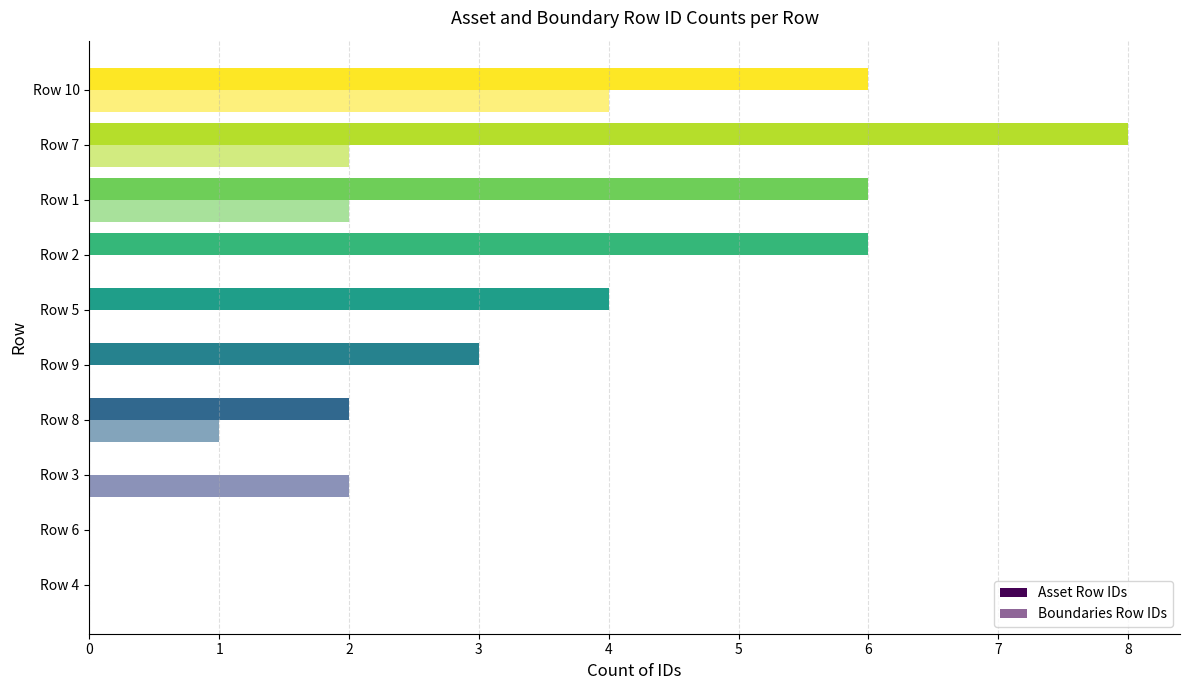

Reading right to left, transcribe all the data shown in this chart.

Asset Row IDs: 6	8	6	6	4	3	2	0	0	0
Boundaries Row IDs: 4	2	2	0	0	0	1	2	0	0